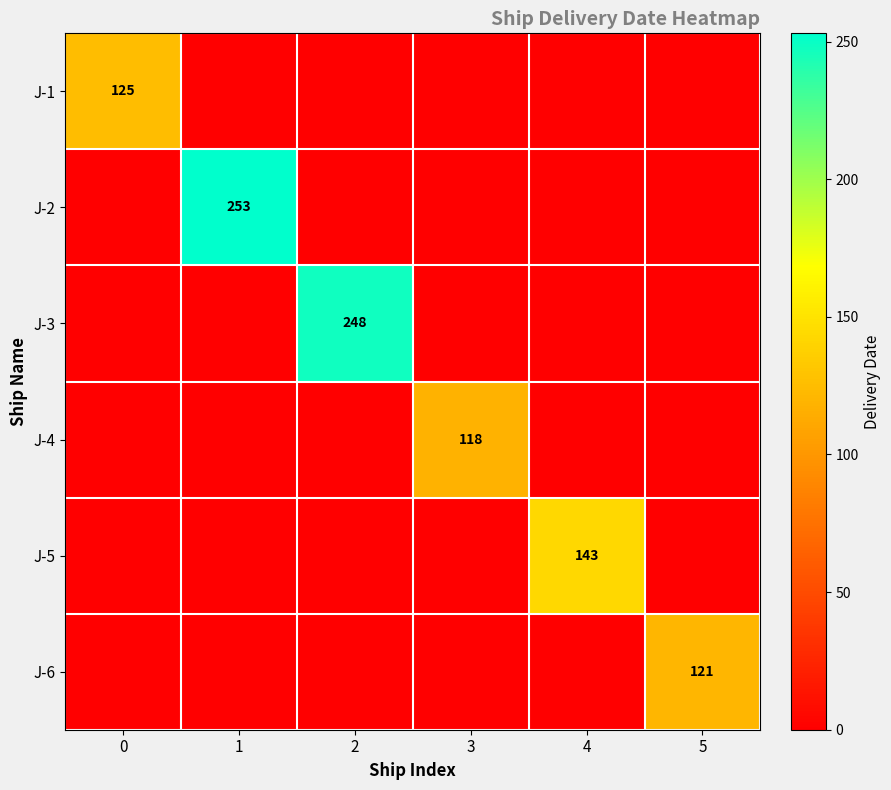

At which category is the sum across all series the highest?

1